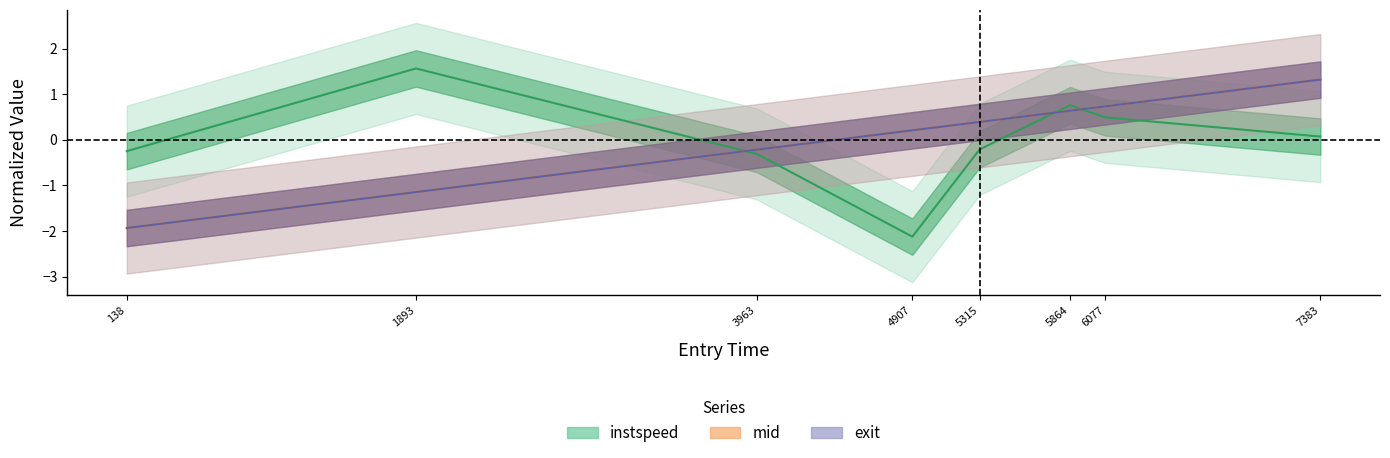

What is the value of the instspeed point at the 6th from the left?

0.8